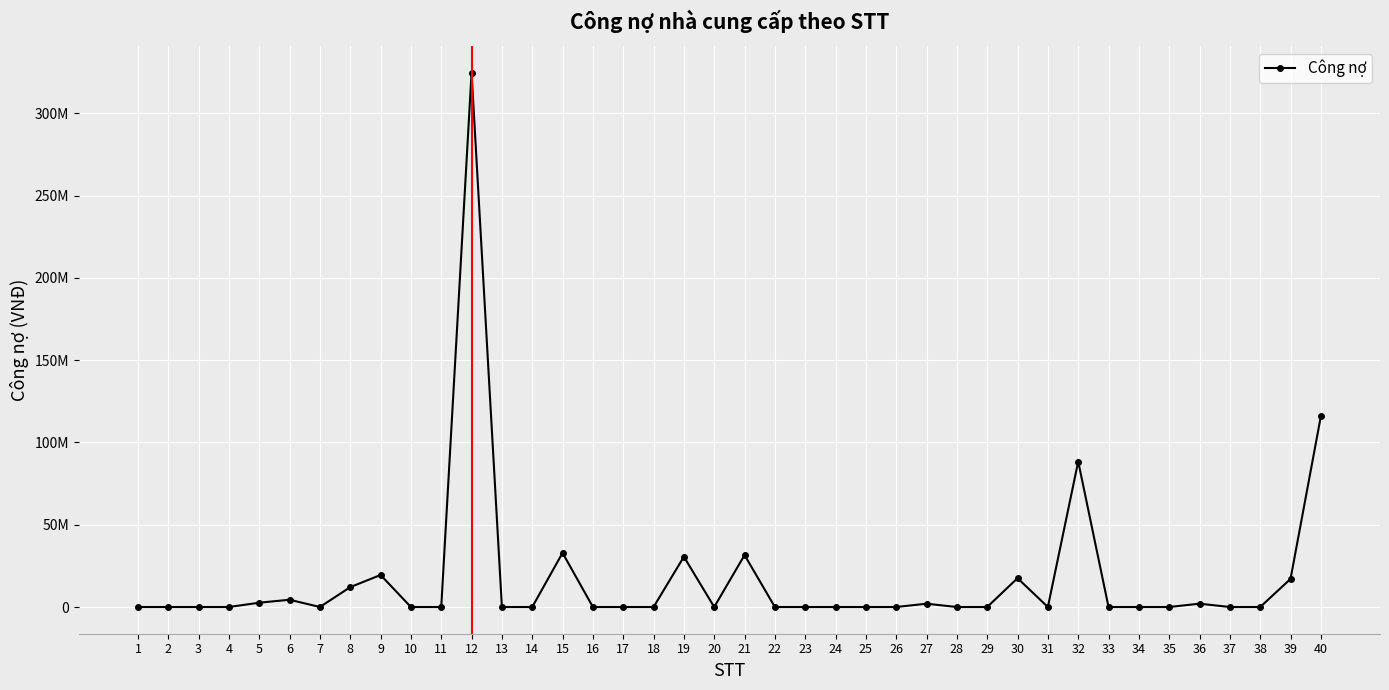

What is the difference between the maximum and minimum values?

324633550